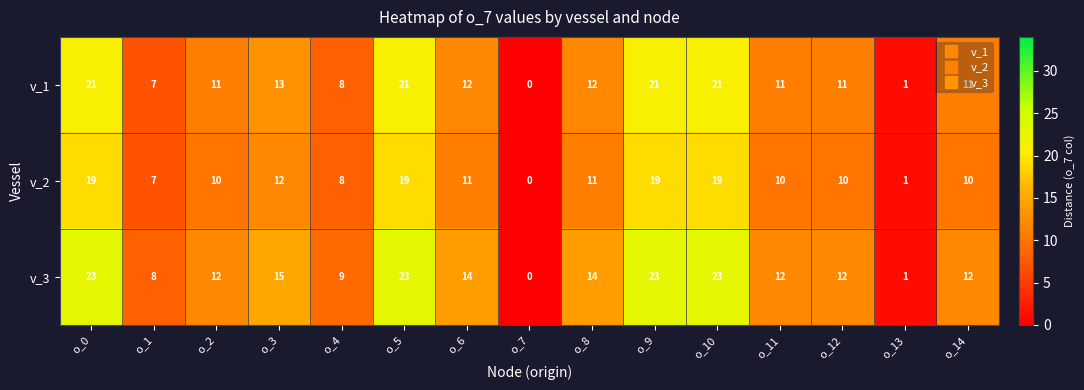

List the series in order of their overall mean, highest first.

v_3, v_1, v_2